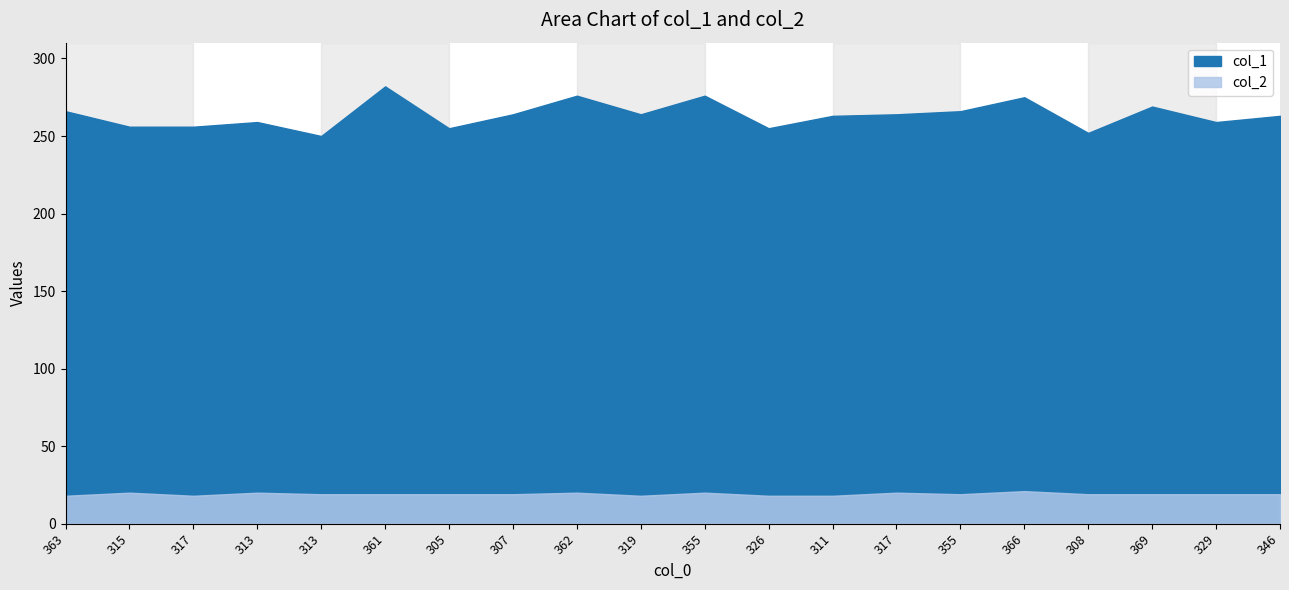

How many interior local peaks does the col_1 series have?

6